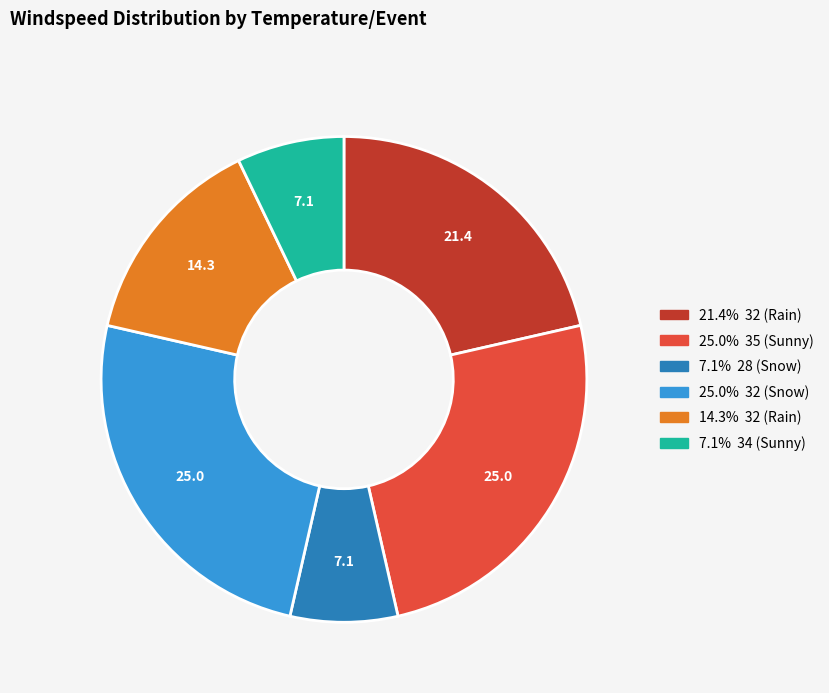

Does any single category account for the majority?

No